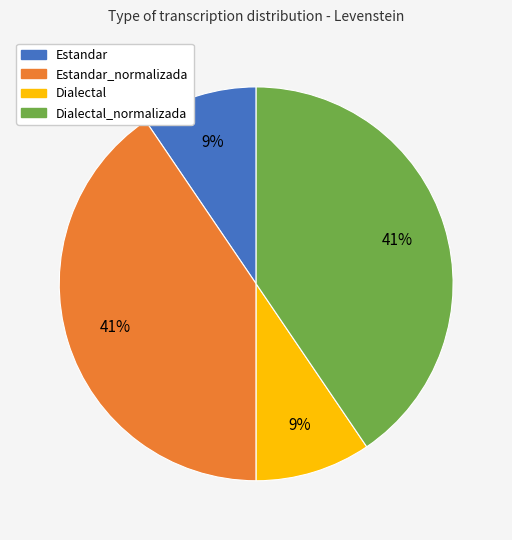

To the nearest percent, what is the average slice percentage?

25%